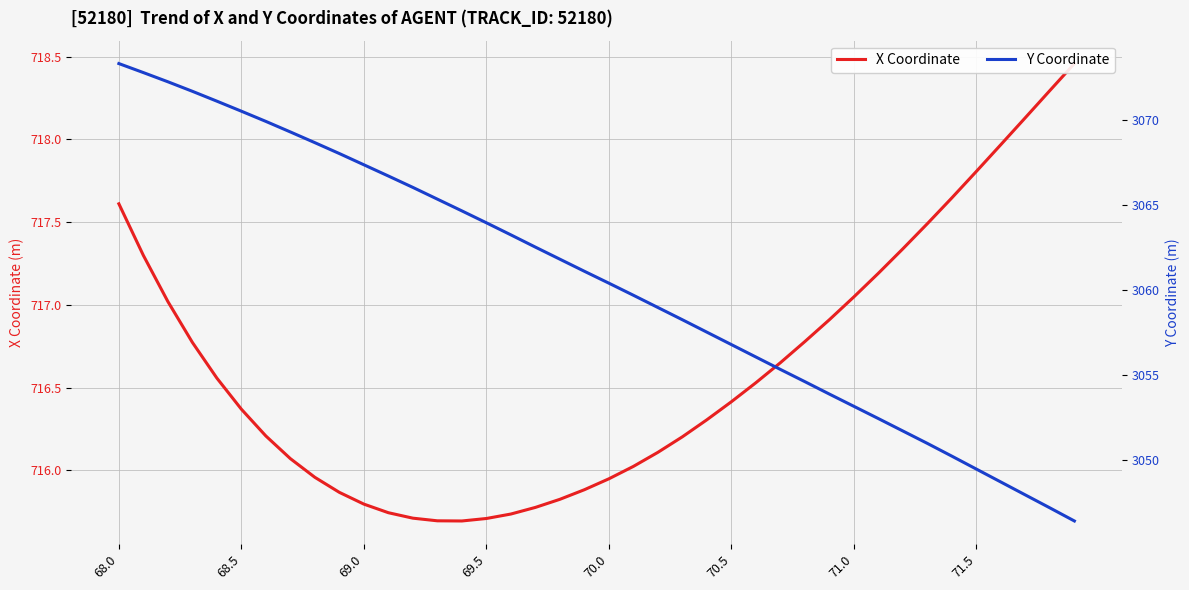

What is the smallest value displayed?

715.7